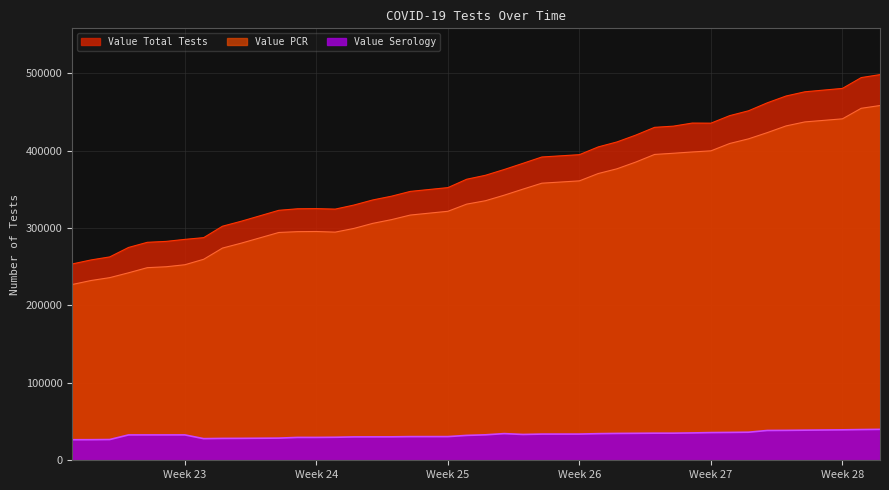

Where is Value Serology nearest to the value 33230?

06/26/2020